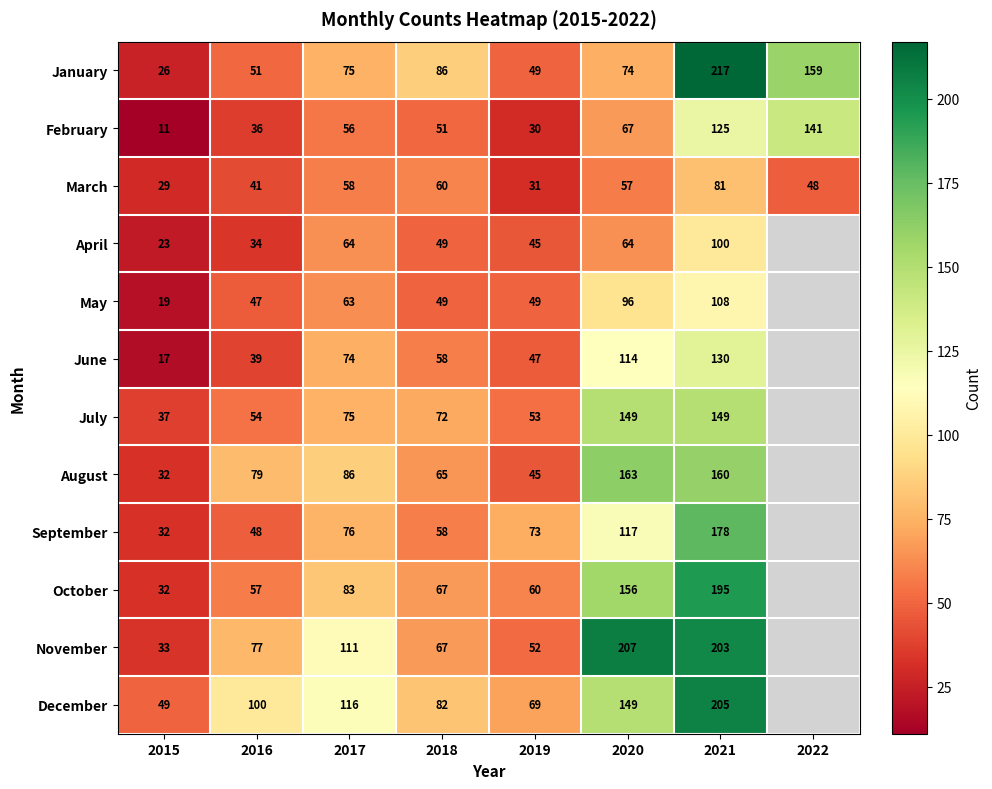

Count the number of categories in the chart.

8